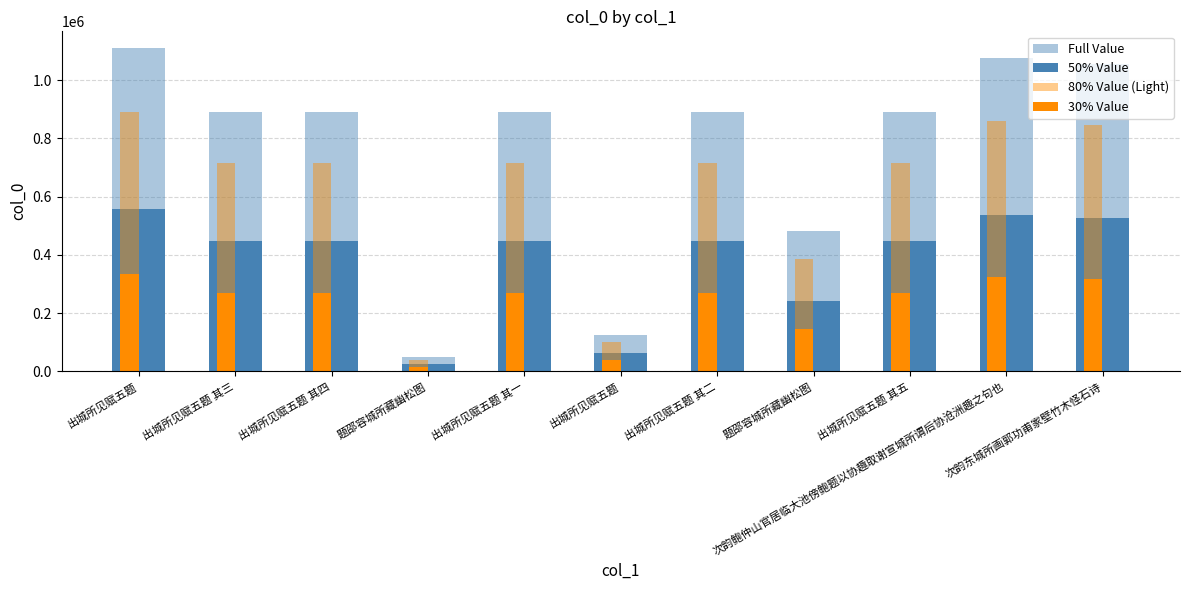

How many bars are there in each group?

4